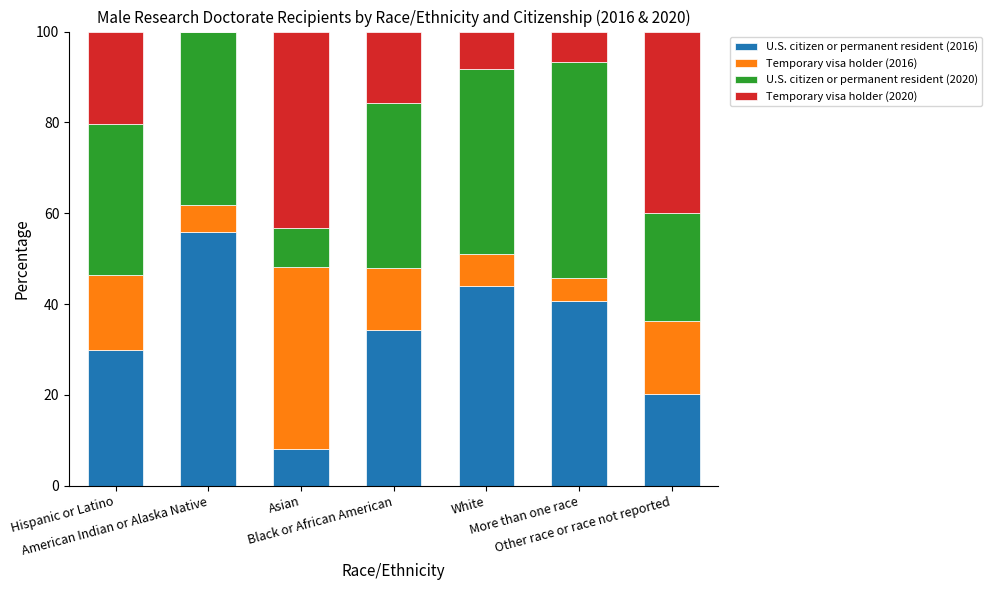

What are all the series names shown in the legend?

U.S. citizen or permanent resident (2016), Temporary visa holder (2016), U.S. citizen or permanent resident (2020), Temporary visa holder (2020)